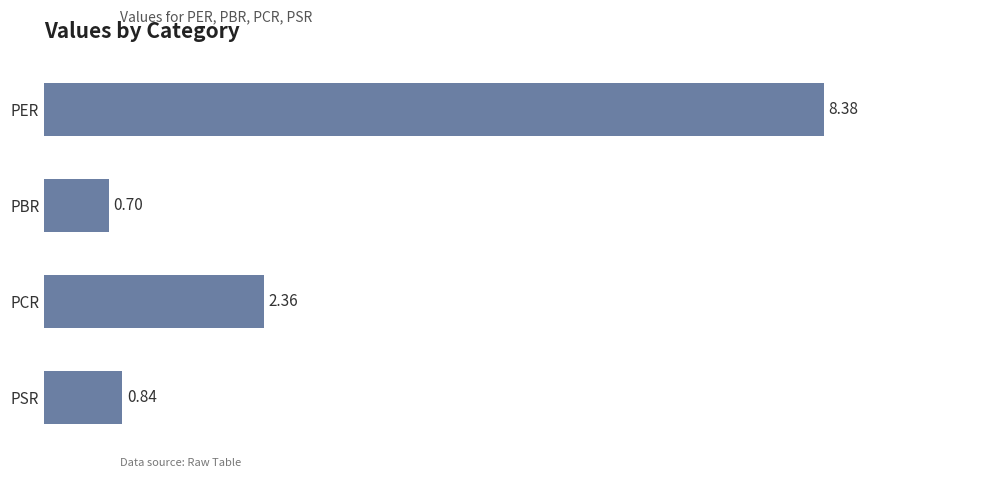

What is the label of the 4th bar from the bottom?

PER